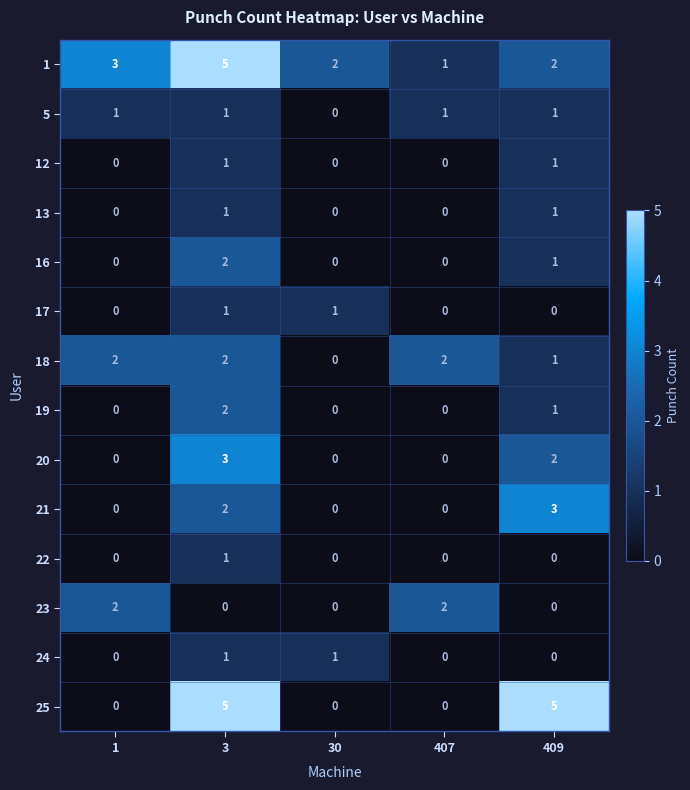

Is the value of 12 at 1 greater than the value of 18 at 407?

No